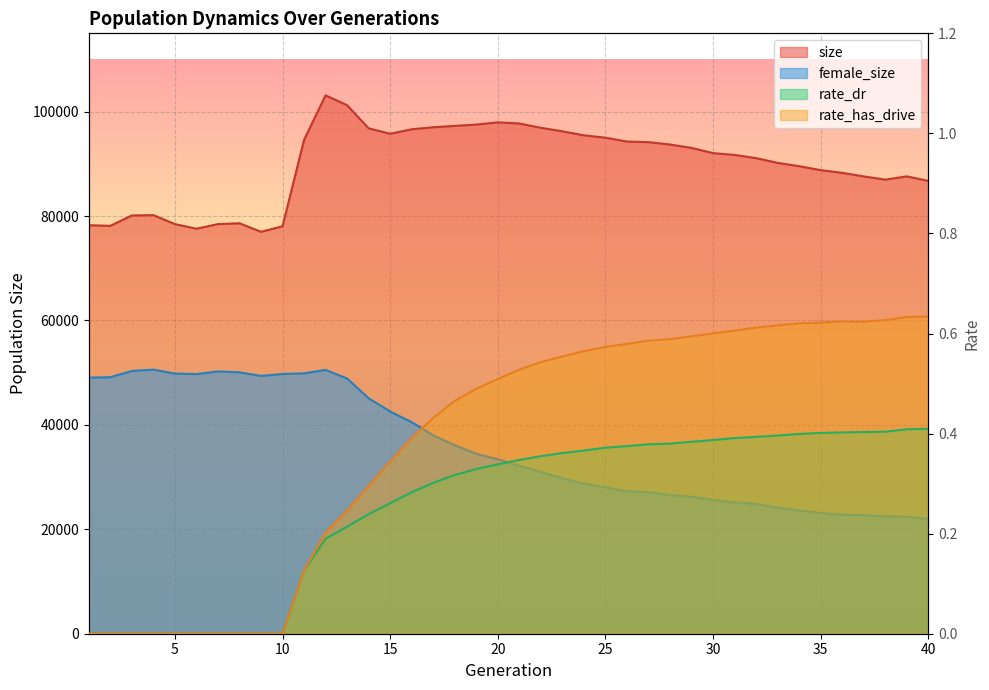

What is the sum of all size values?

3599805.0